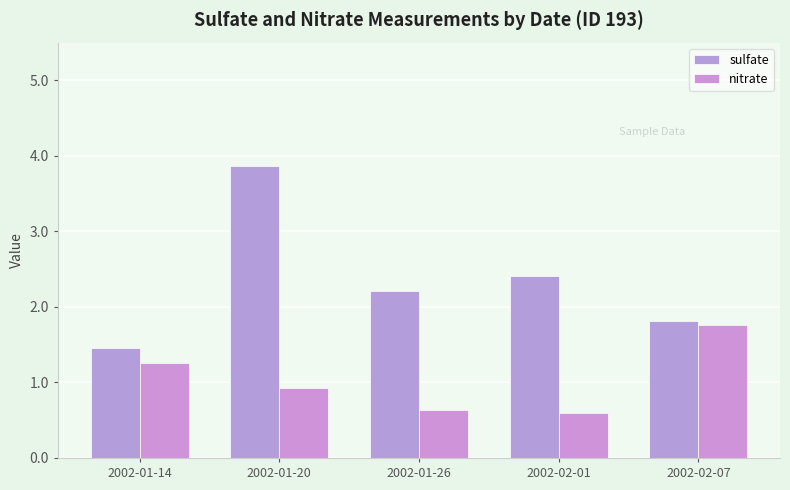

What is the label of the 5th bar from the left?

2002-02-07